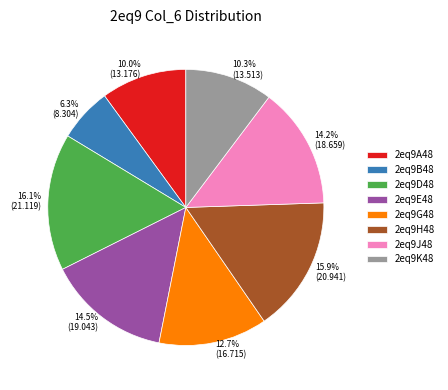

What percentage is the 2eq9G48 slice, to the nearest percent?

13%